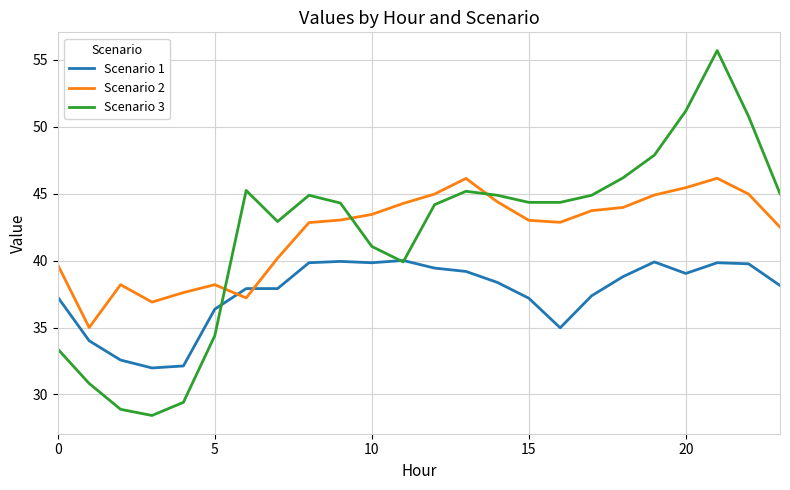

What is the maximum value shown in the chart?

55.7